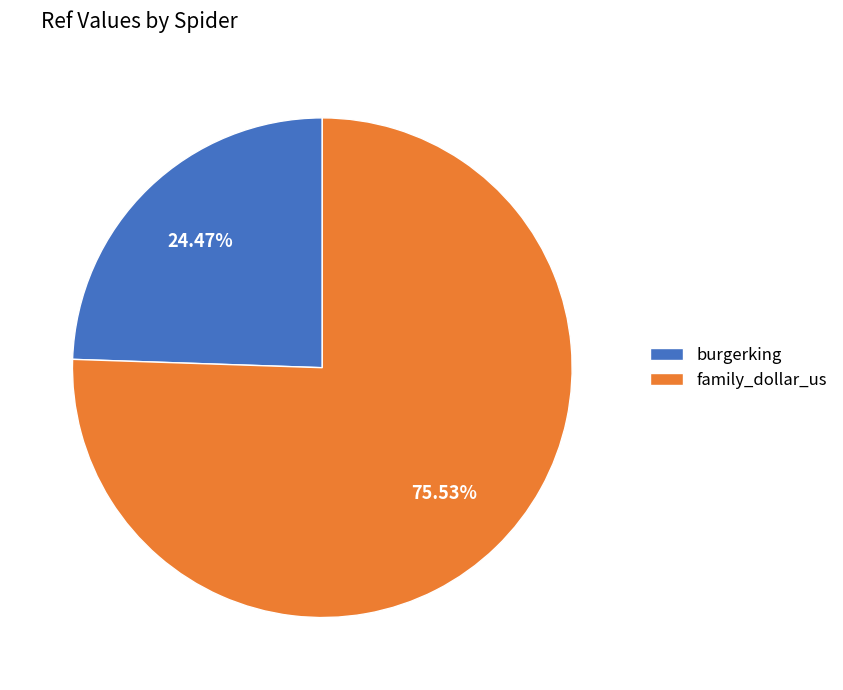

How many slices are in this pie chart?

2